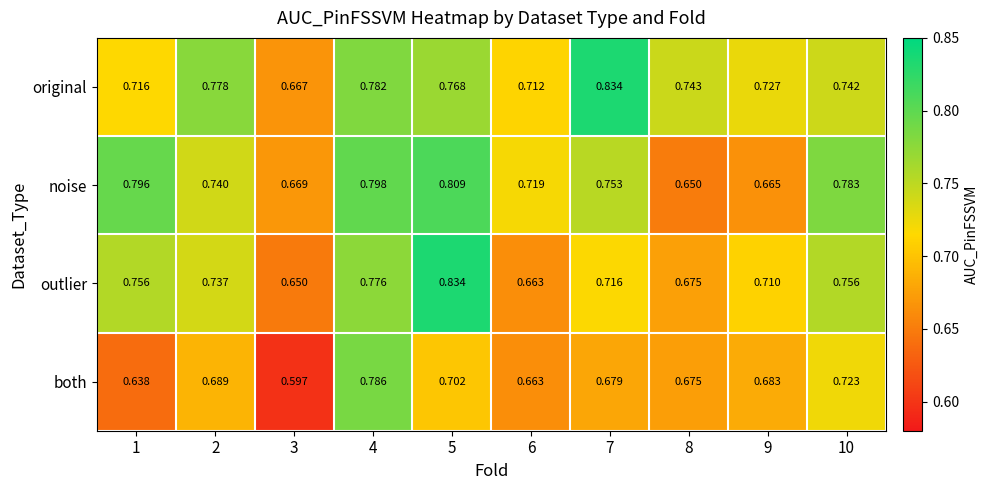

Which series has the widest spread of values?

both